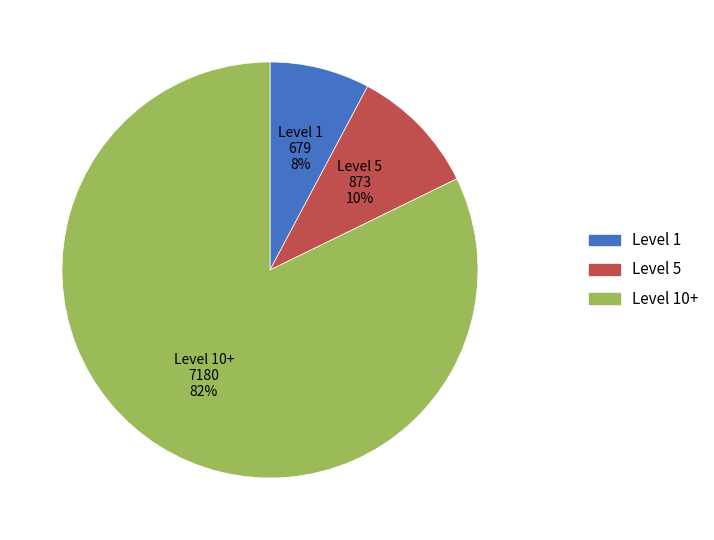

Is there any slice that represents more than half of the pie?

Yes